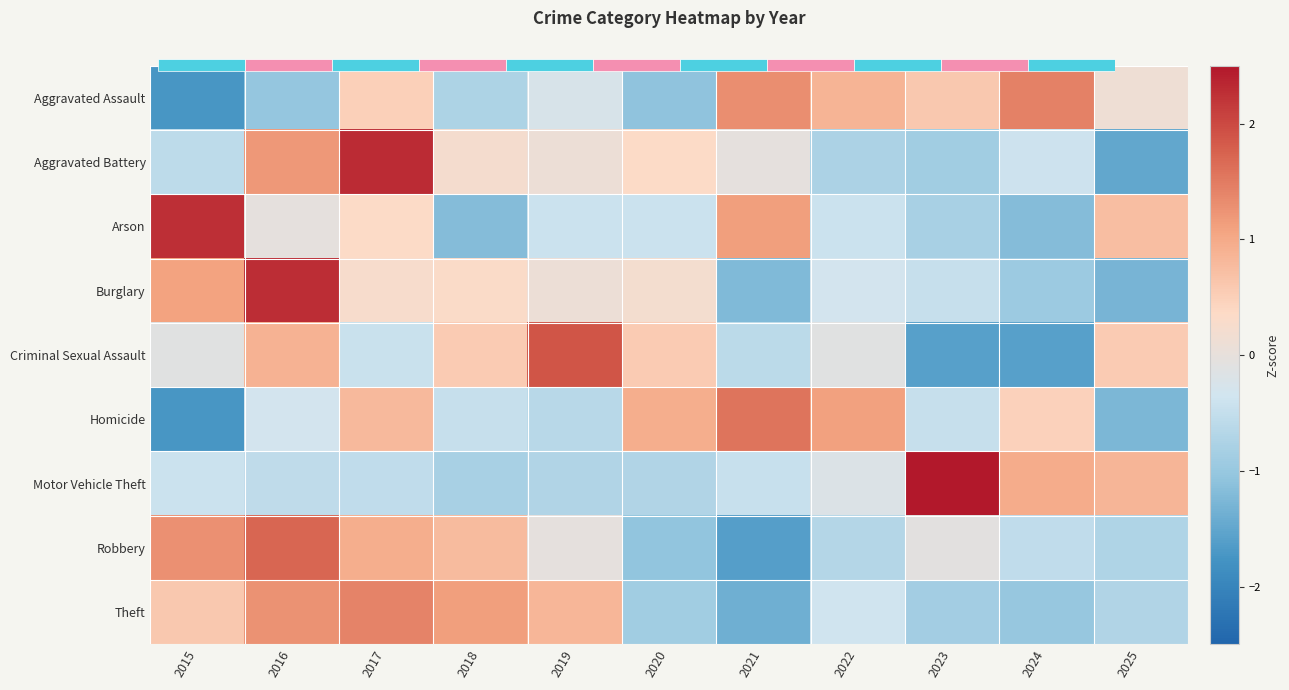

What is the difference between the maximum and minimum values in the Theft series?

2.8